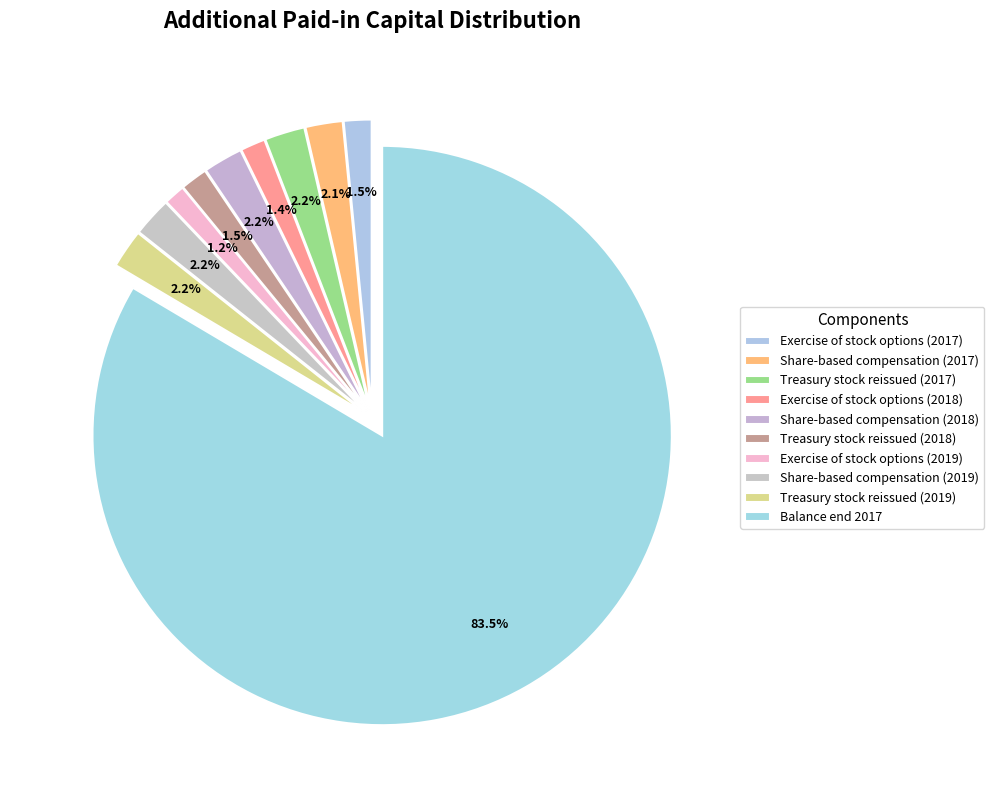

How many slices are in this pie chart?

10